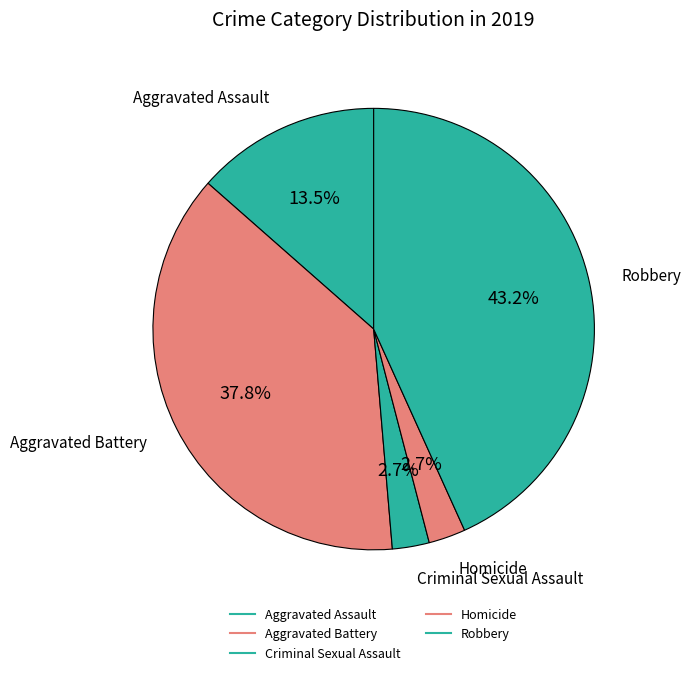

To the nearest percent, what is the combined percentage of Aggravated Battery and Criminal Sexual Assault?

41%